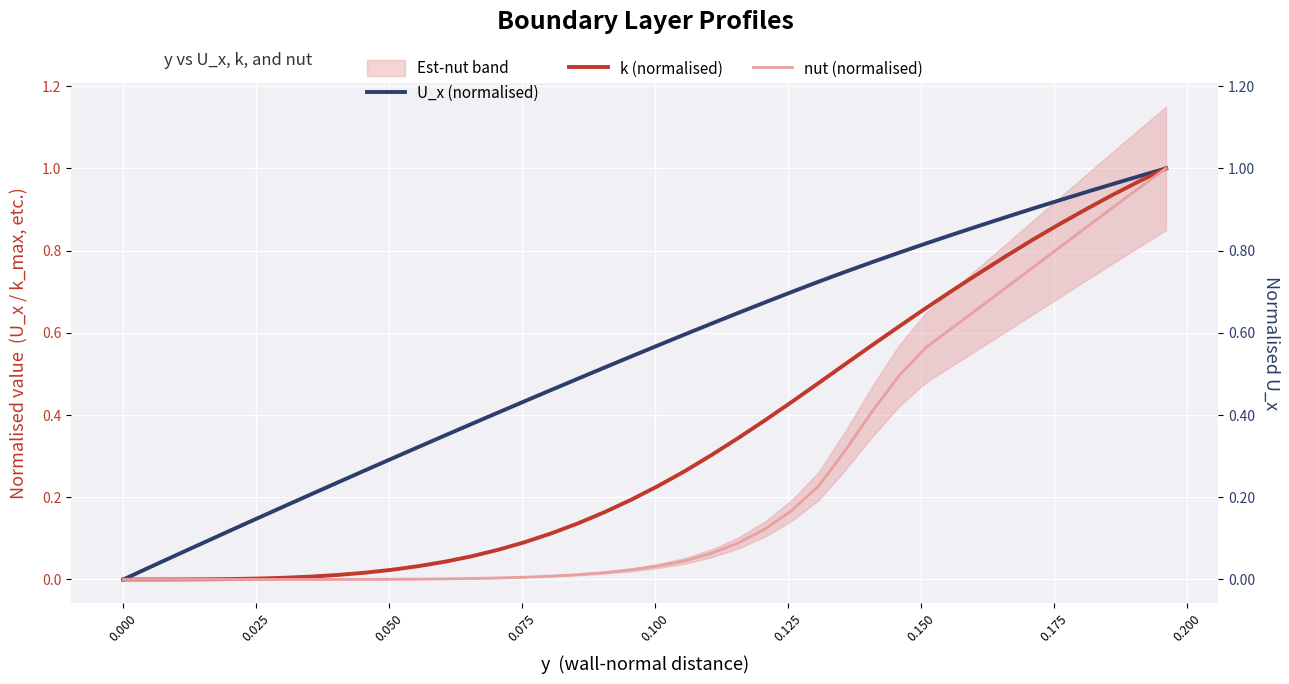

What are all the series names shown in the legend?

U_x (normalised), k (normalised), nut (normalised)